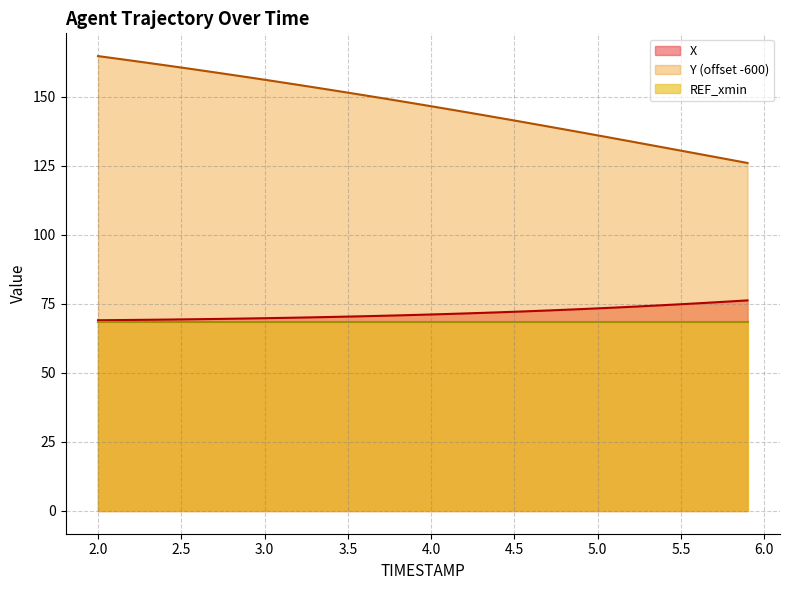

True or false: Y (offset -600) and REF_xmin cross at least once.

False